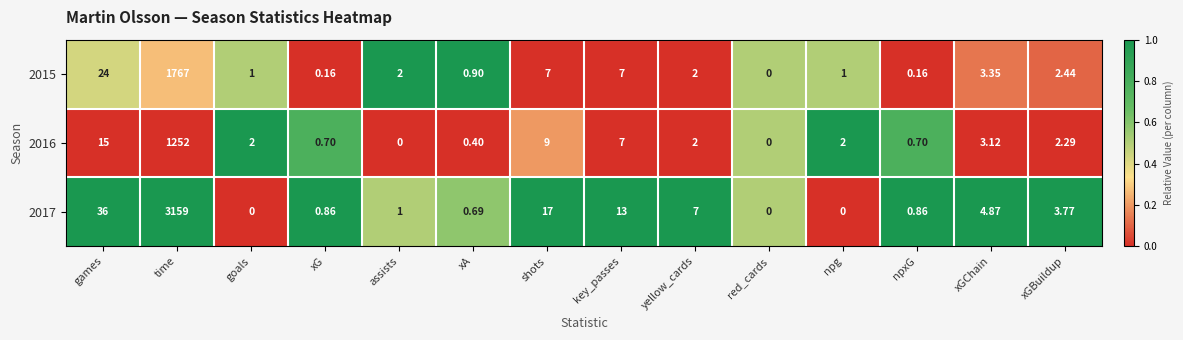

At which category is the sum across all series the highest?

time